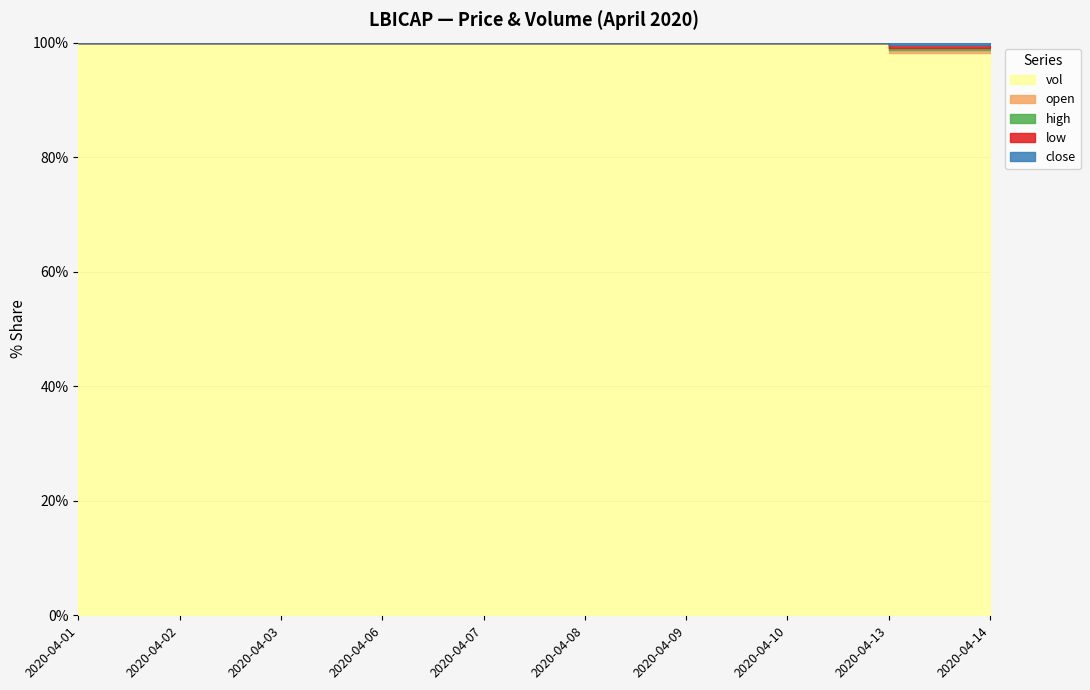

At which label is high closest to 0?

2020-04-14